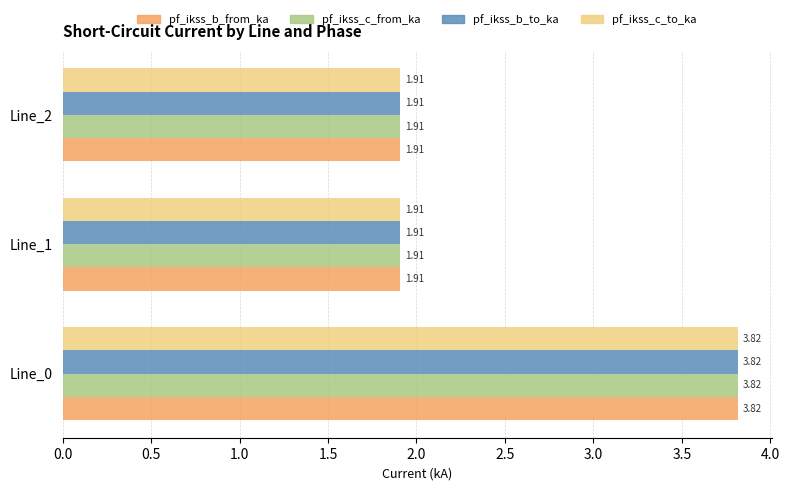

What is the average value of the pf_ikss_b_to_ka series?

2.5